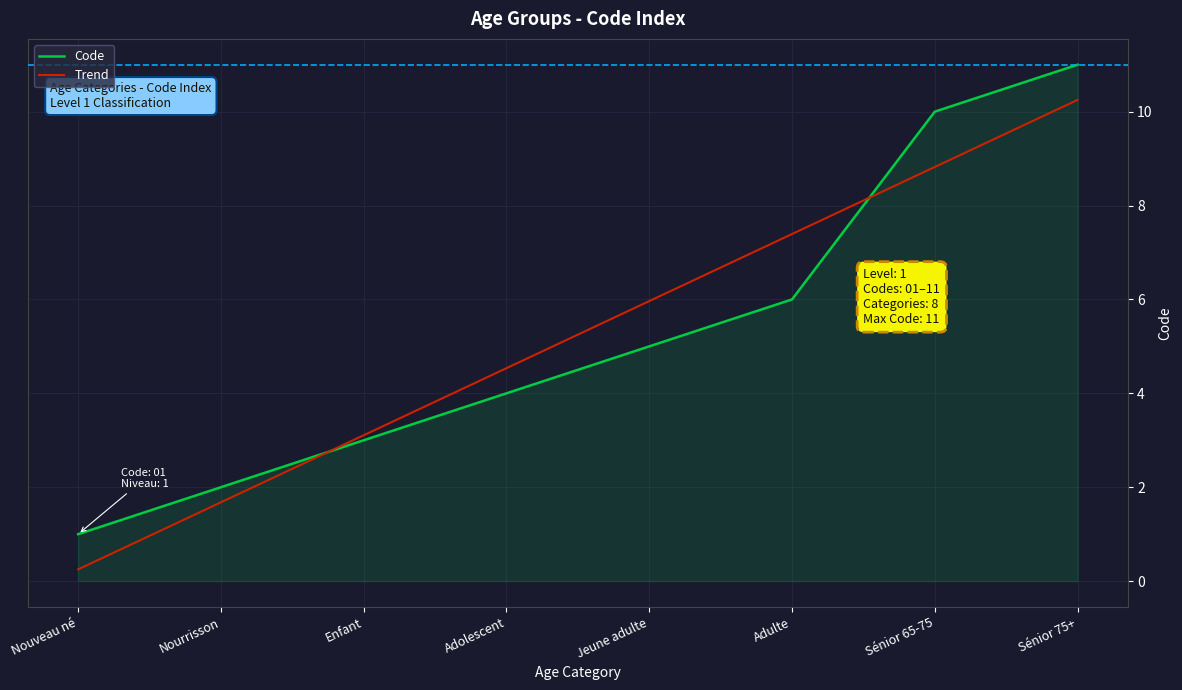

True or false: Trend has a value of 1.8 at Enfant.

False